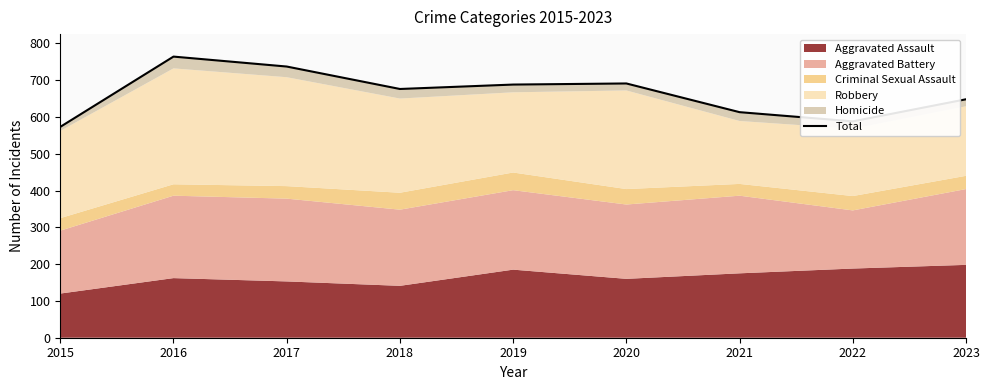

What is the sum of all values?

5978